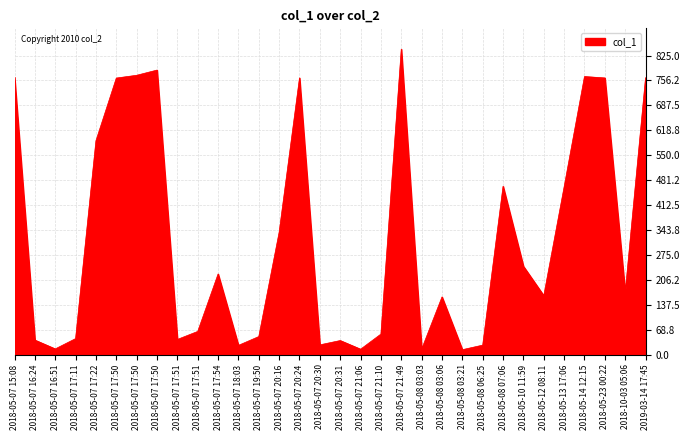

Where is the first local maximum?

2018-05-07 17:50